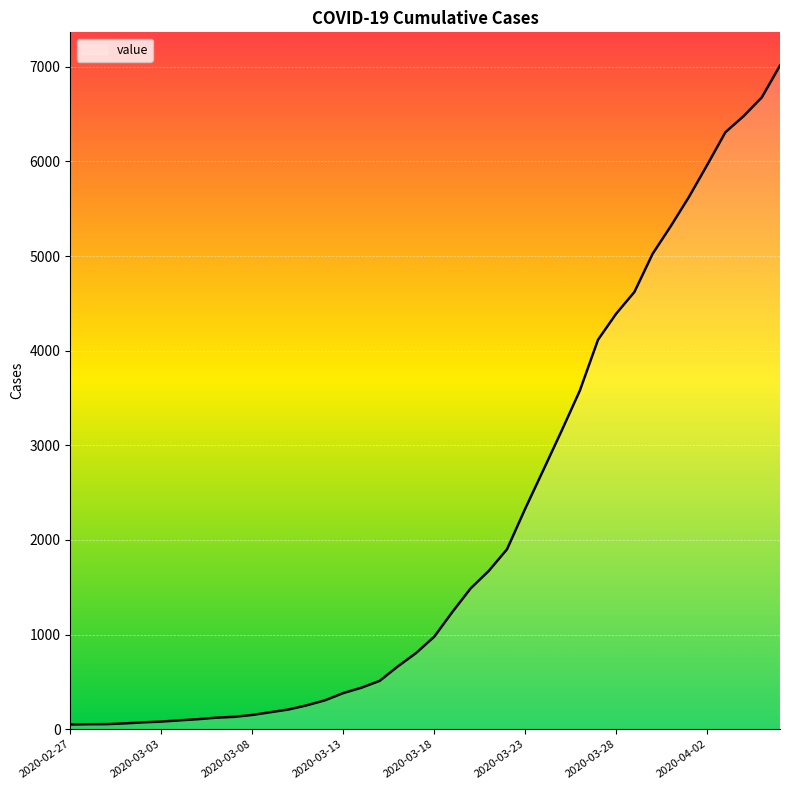

What is the maximum value shown in the chart?

7014